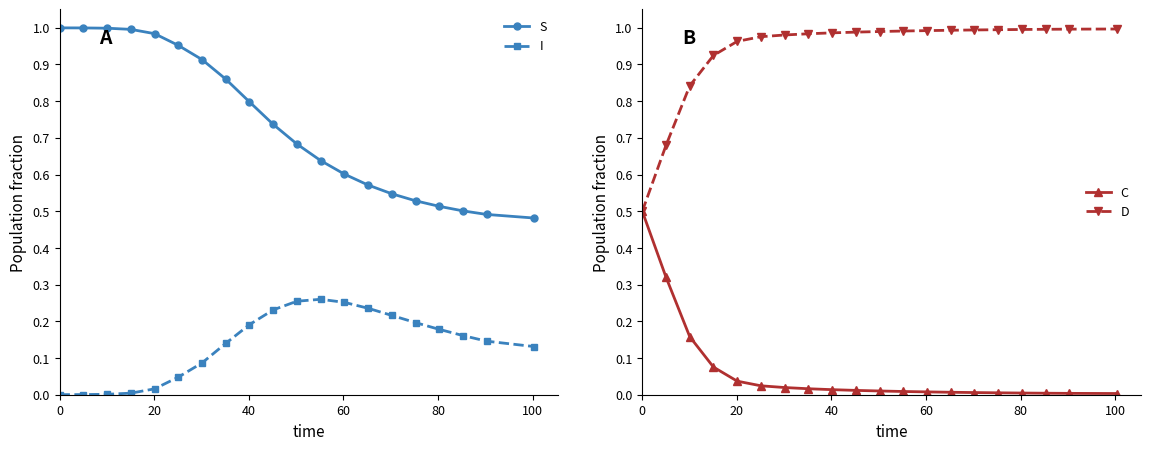

What is the difference between the maximum and minimum values in the C series?

0.5